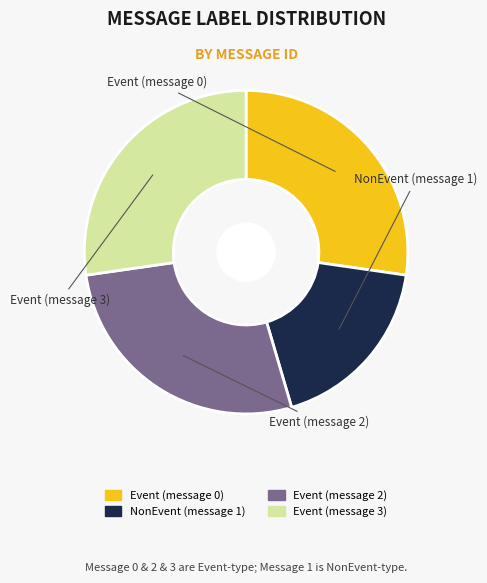

Combined, do Event (message 0) and NonEvent (message 1) account for over 50%?

No